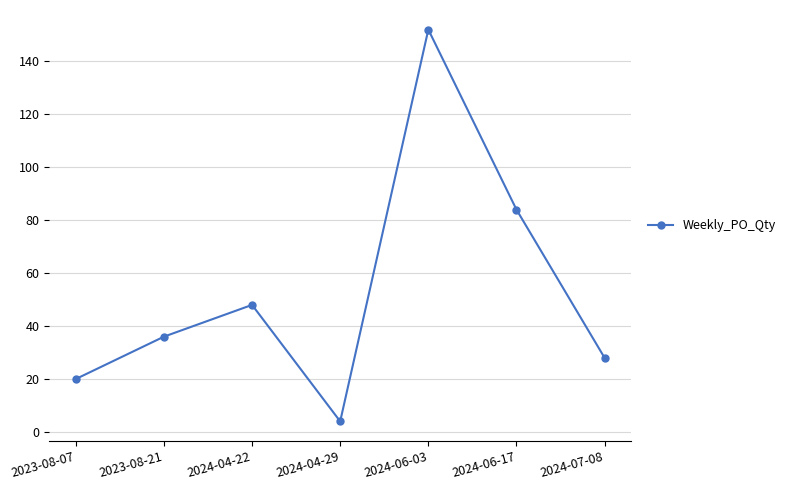

What is the sum of all values?

372